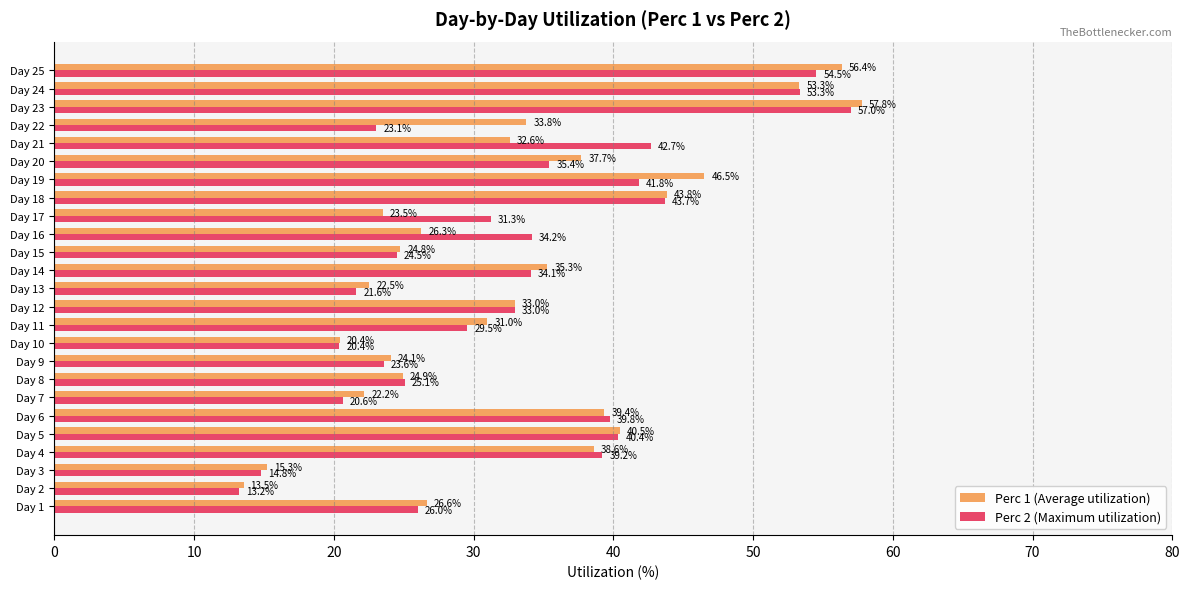

What is the difference between the maximum and minimum values in the Perc 1 (Average utilization) series?

44.3